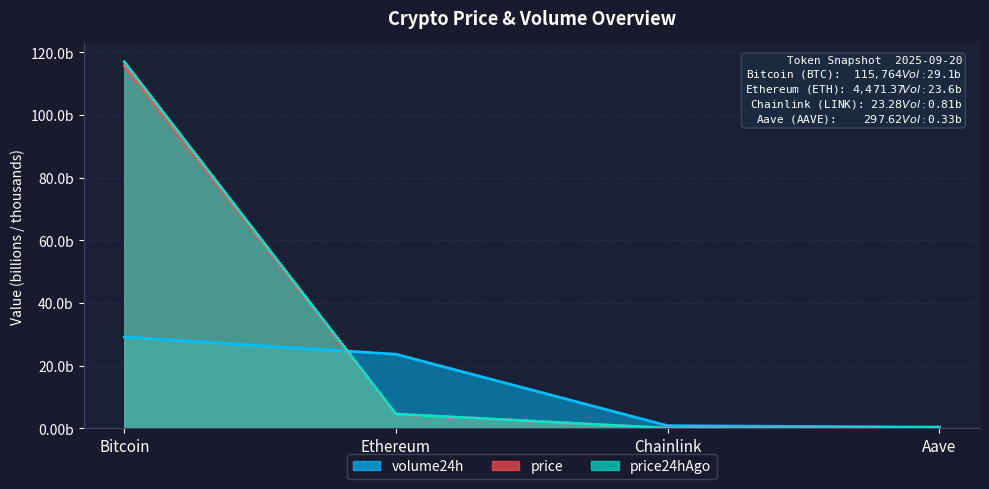

Is it true that price24hAgo equals 117.0 at Bitcoin?

True